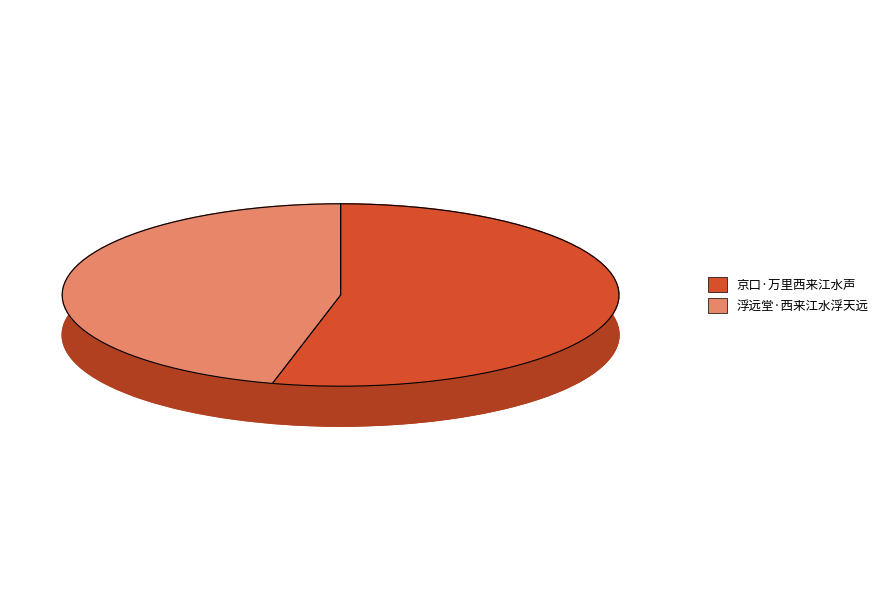

To the nearest percent, what is the combined percentage of 京口·万里西来江水声 and 浮远堂·西来江水浮天远?

100%